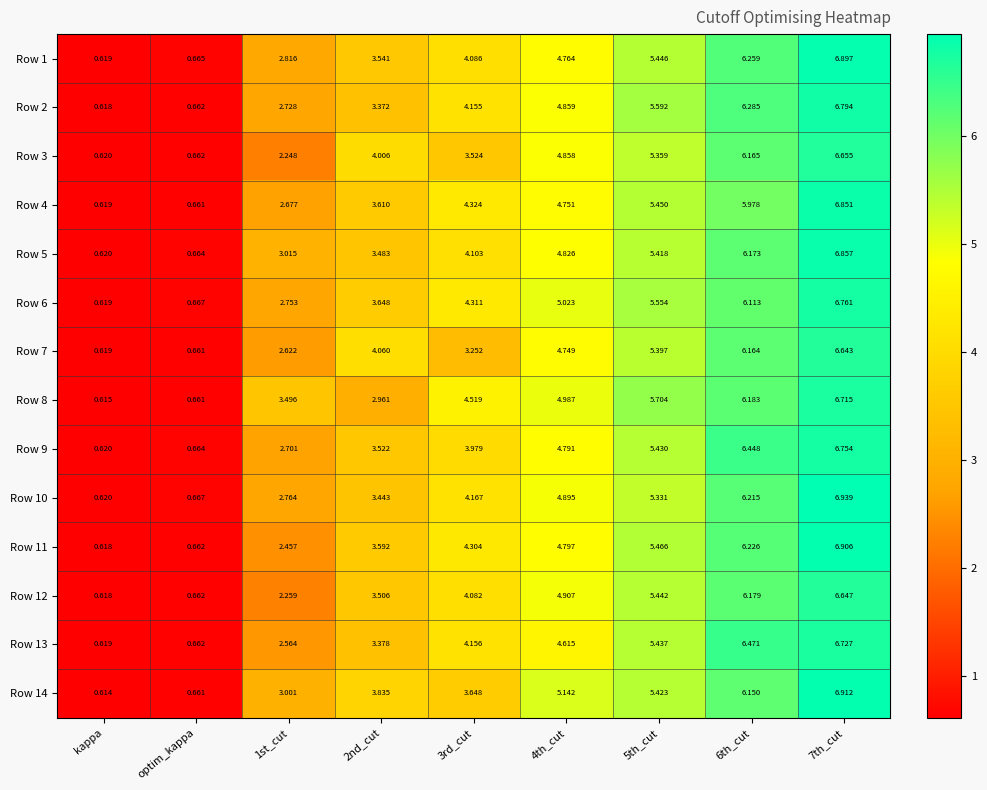

Is the value of Row 7 at 4th_cut greater than the value of Row 9 at 4th_cut?

No